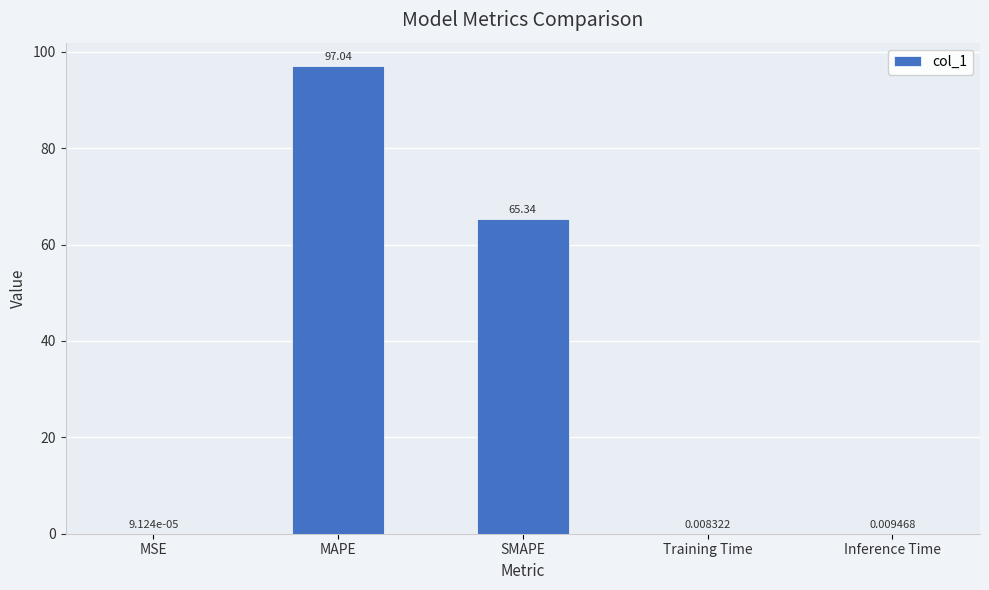

Where is the data nearest to the value 48?

SMAPE